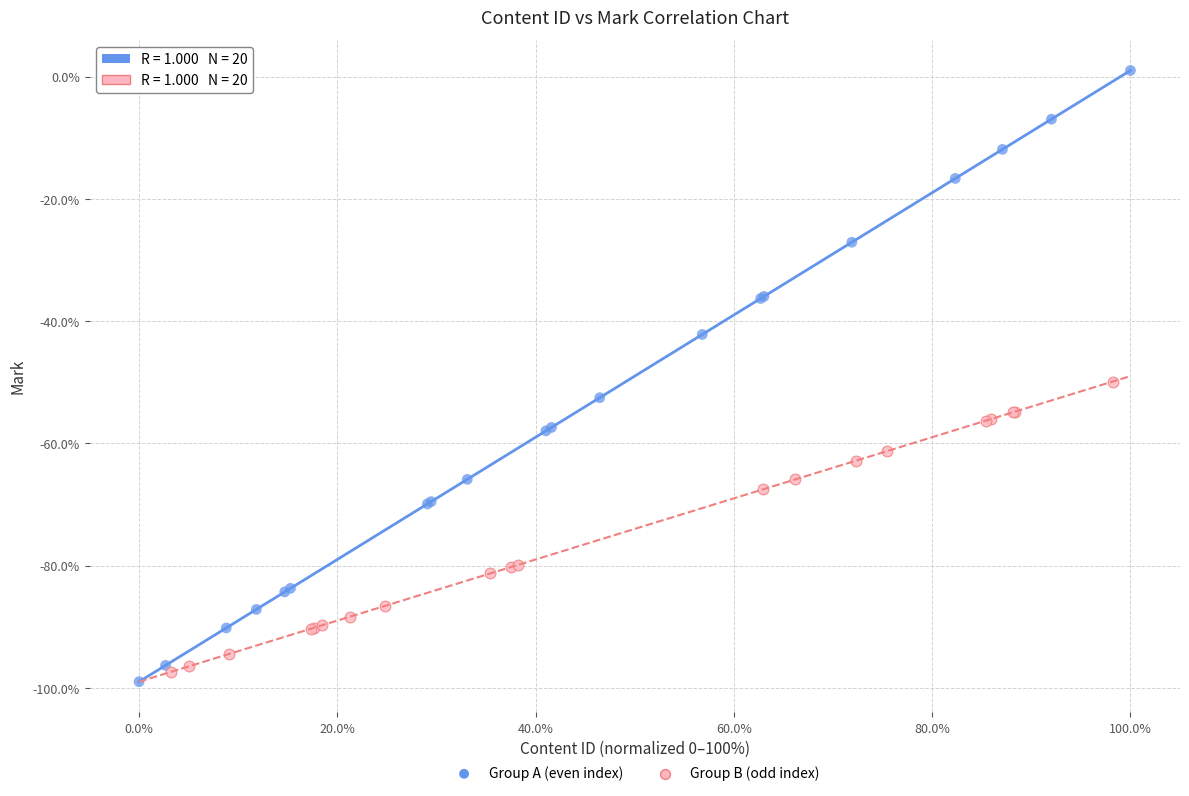

Which series has the widest spread of Y values?

Group A (even index)